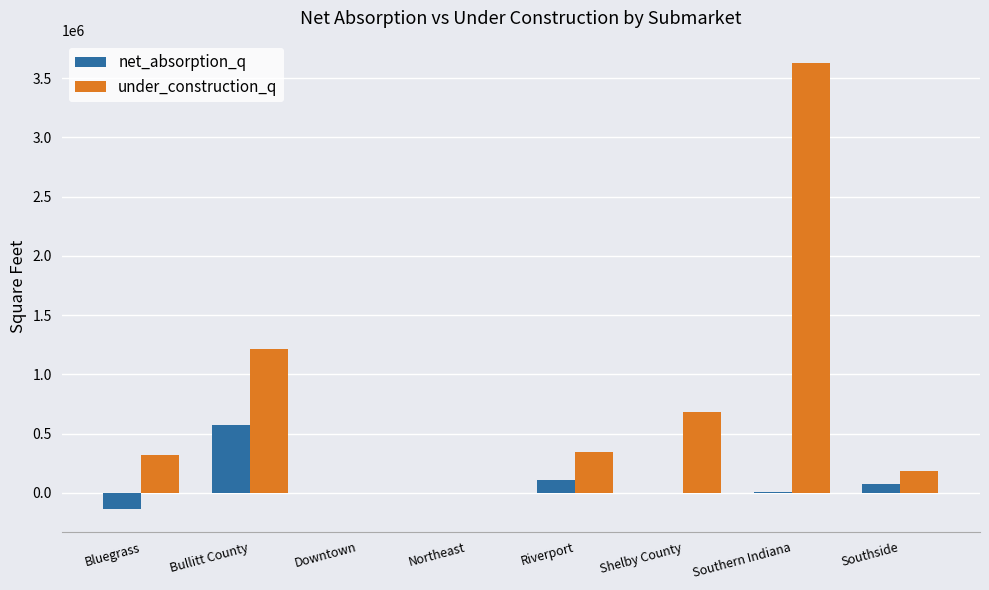

What is the greatest value displayed?

3626832